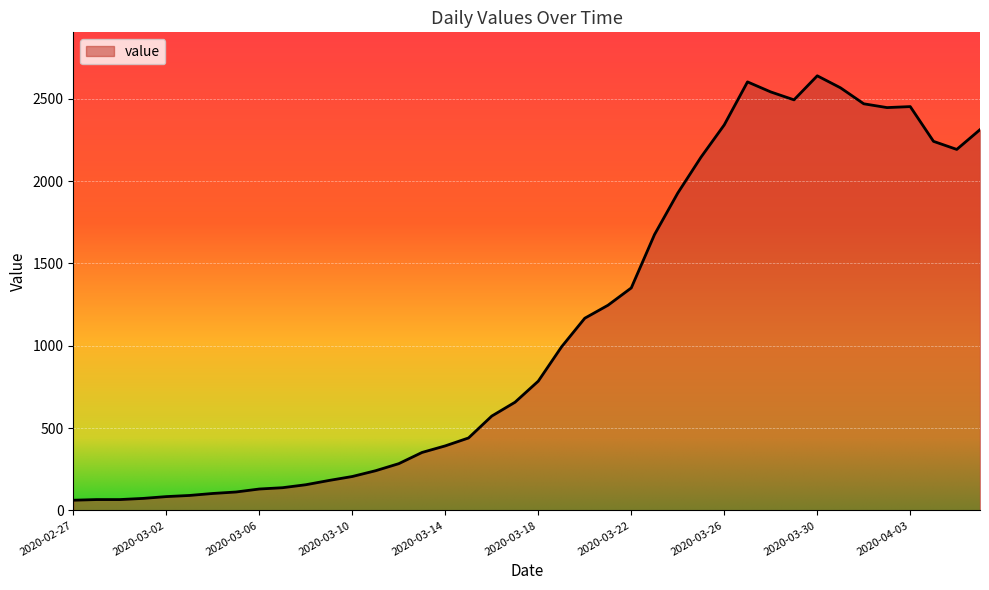

What is the minimum value shown in the chart?

62